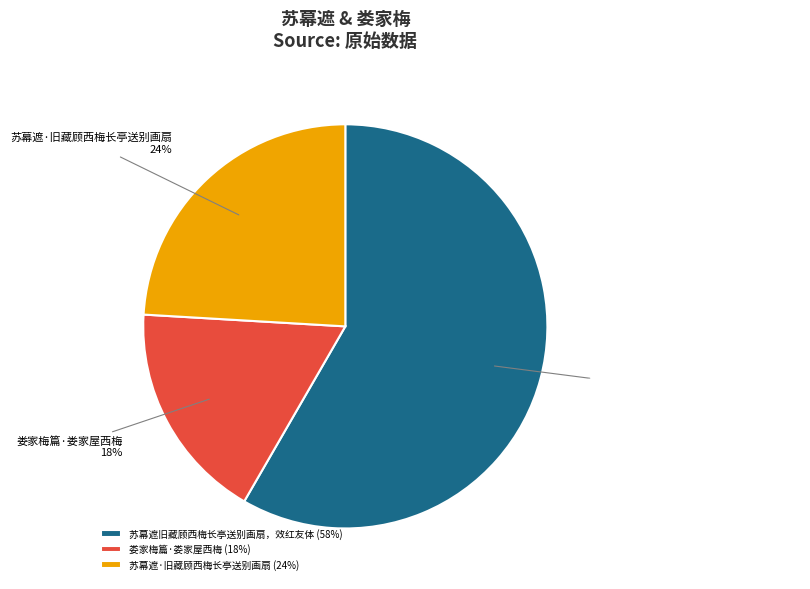

Which slice is the smallest?

娄家梅篇·娄家屋西梅